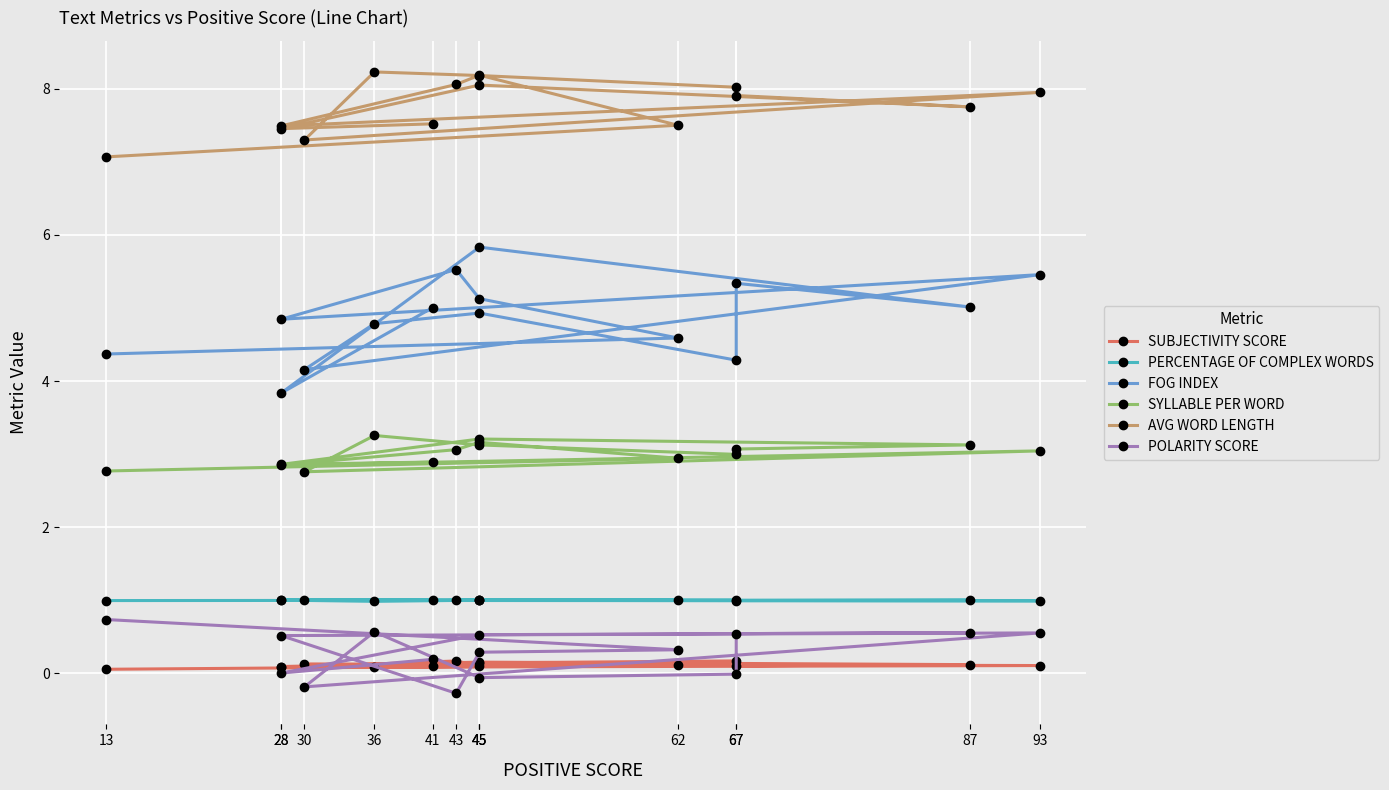

True or false: SUBJECTIVITY SCORE has more than 0 interior local peaks.

True